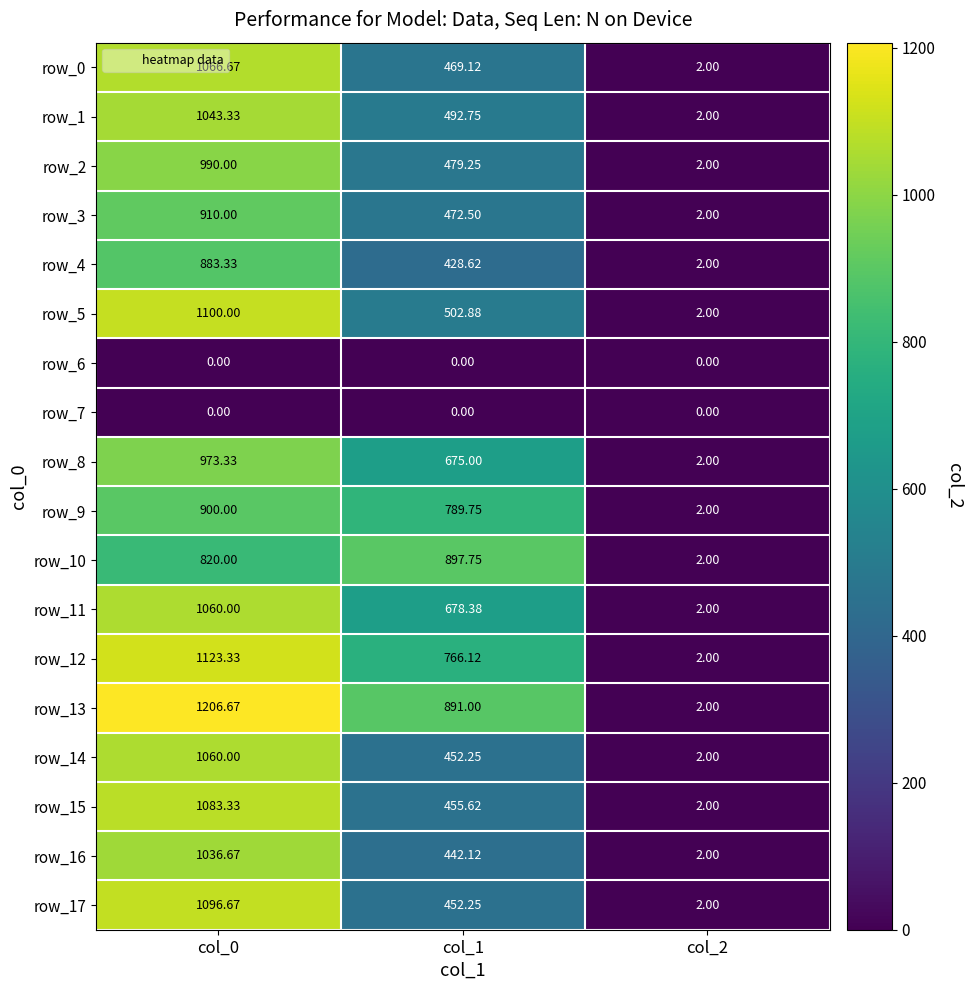

Is it true that row_0 equals 469.1 at col_1?

True